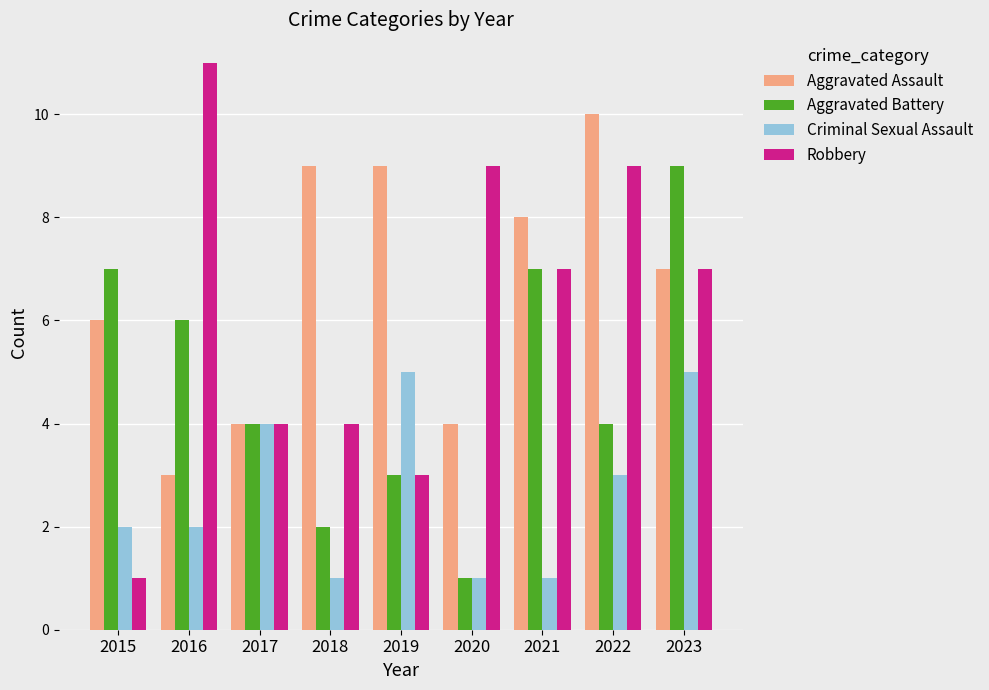

How many bars are there in total?

36